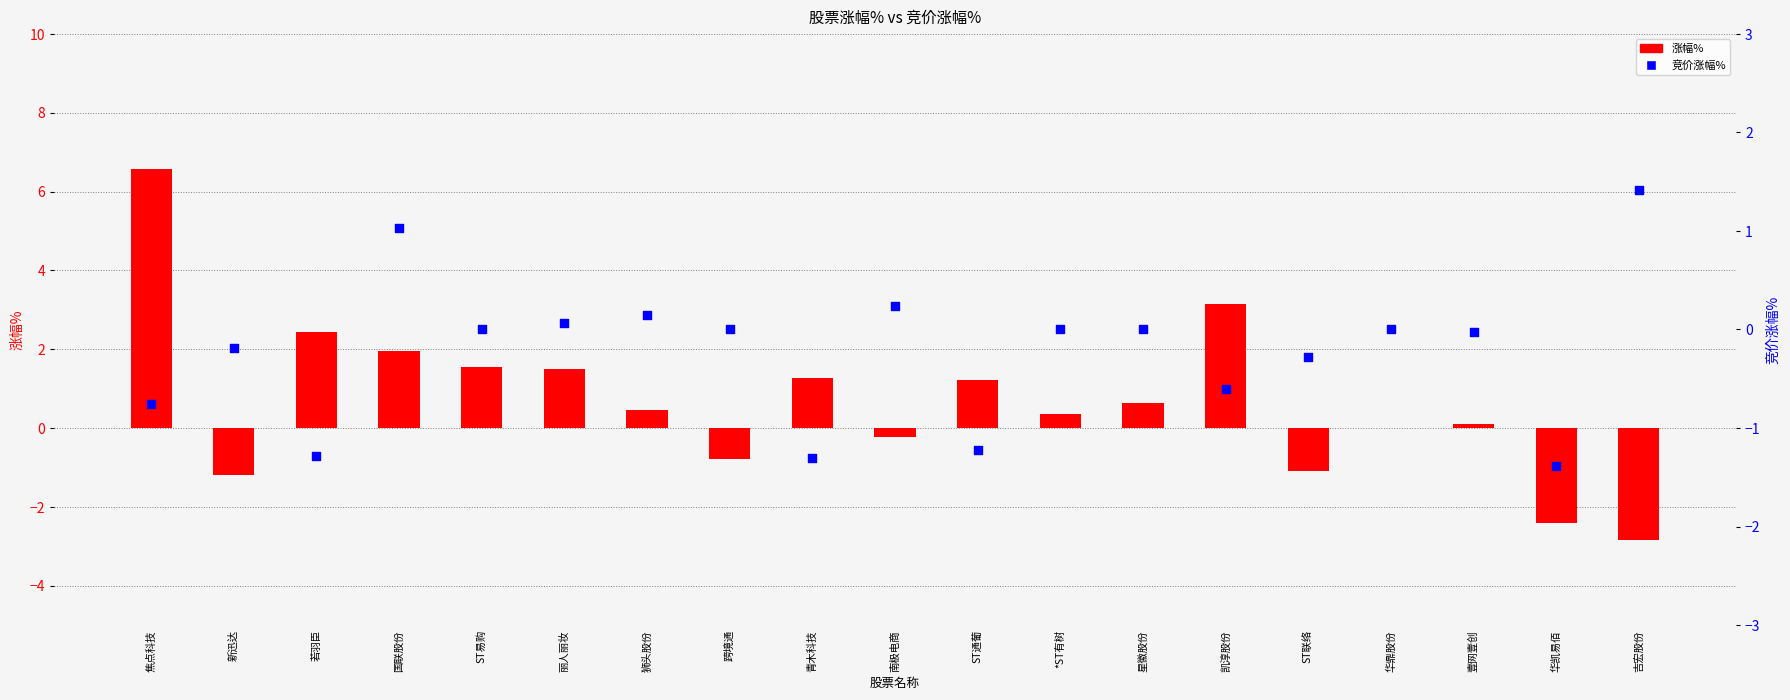

Which series reaches the minimum Y coordinate?

涨幅%